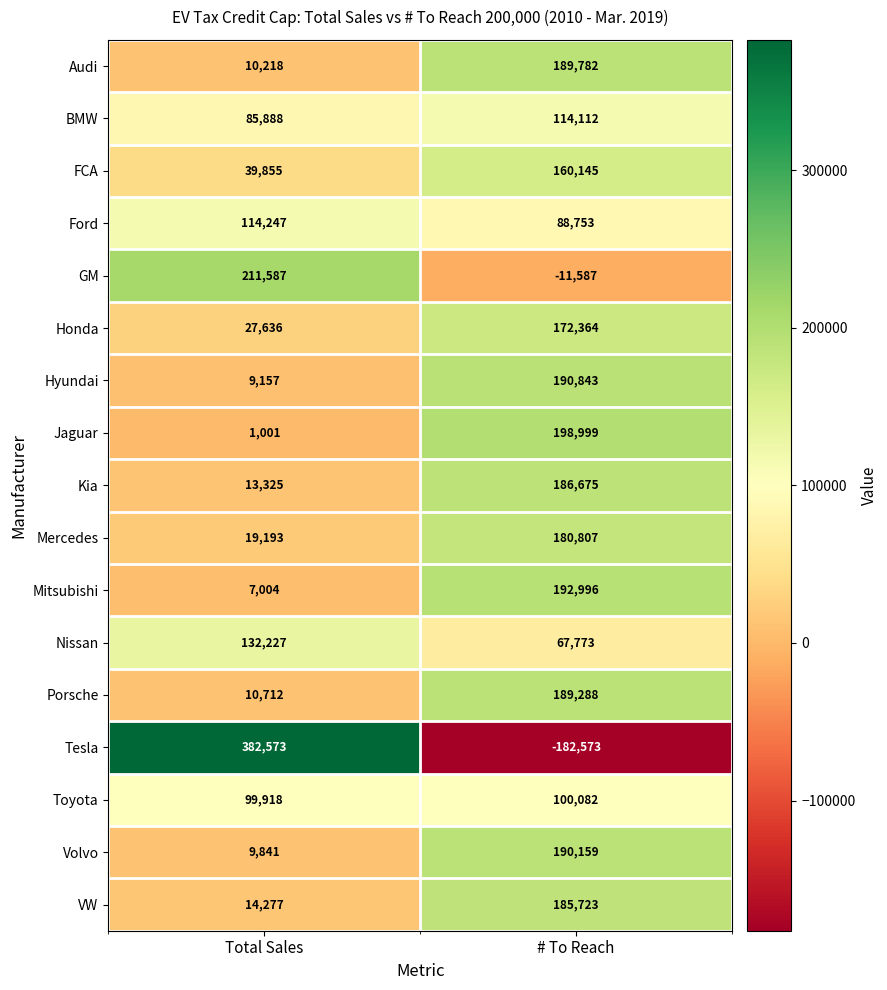

What is the approximate value of BMW at # To Reach?

114112